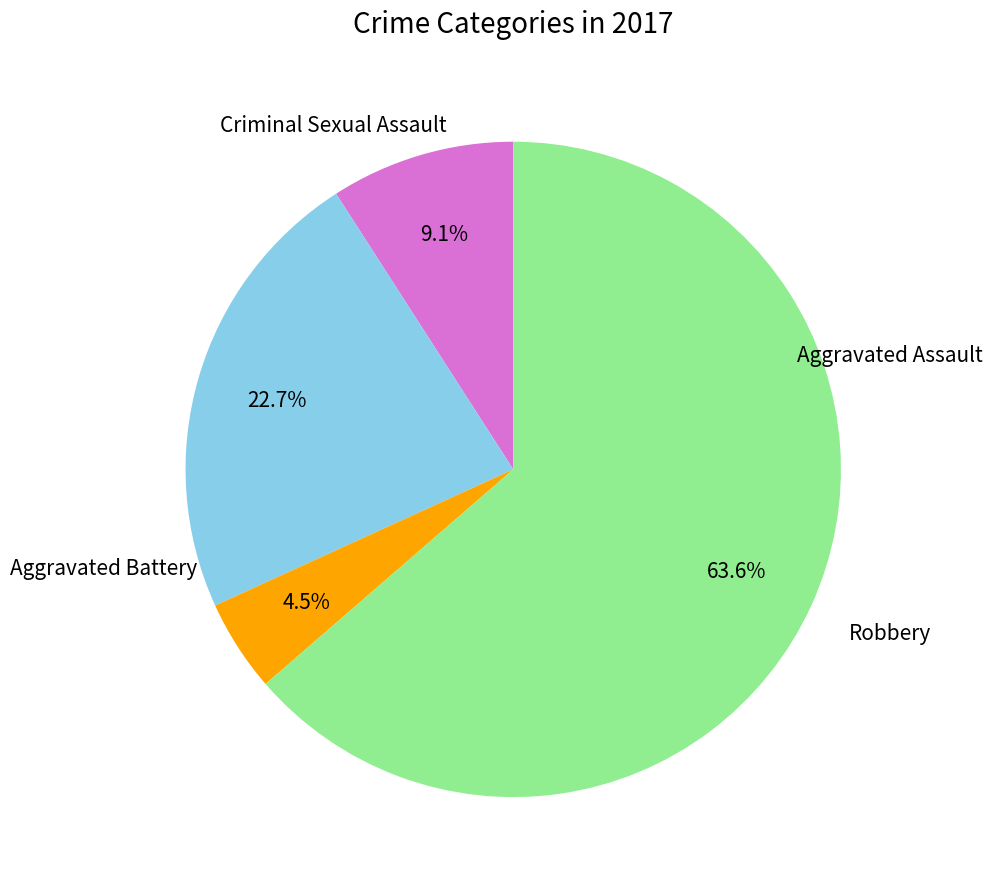

What is the ratio of the value at Criminal Sexual Assault to the value at Robbery?

0.1